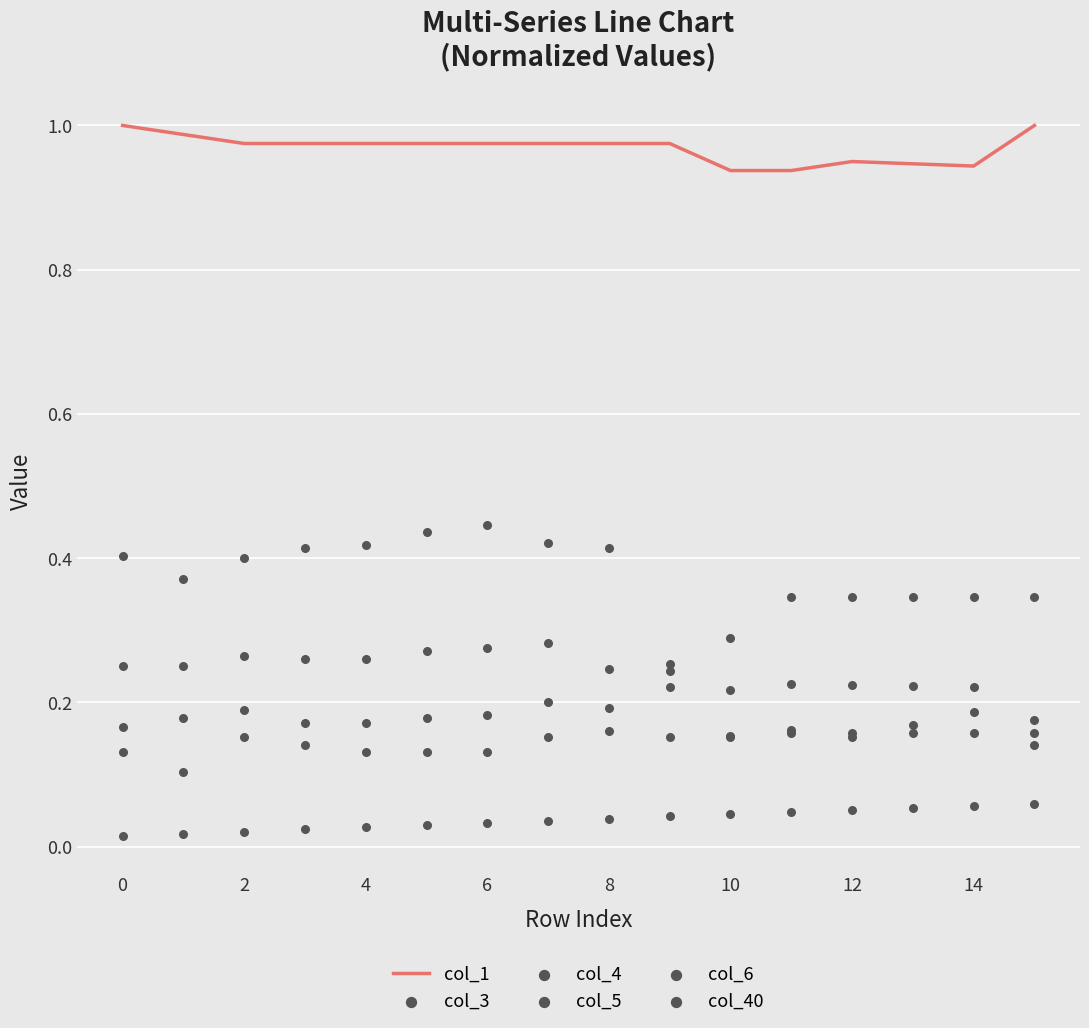

Which series reaches the maximum Y coordinate?

col_1